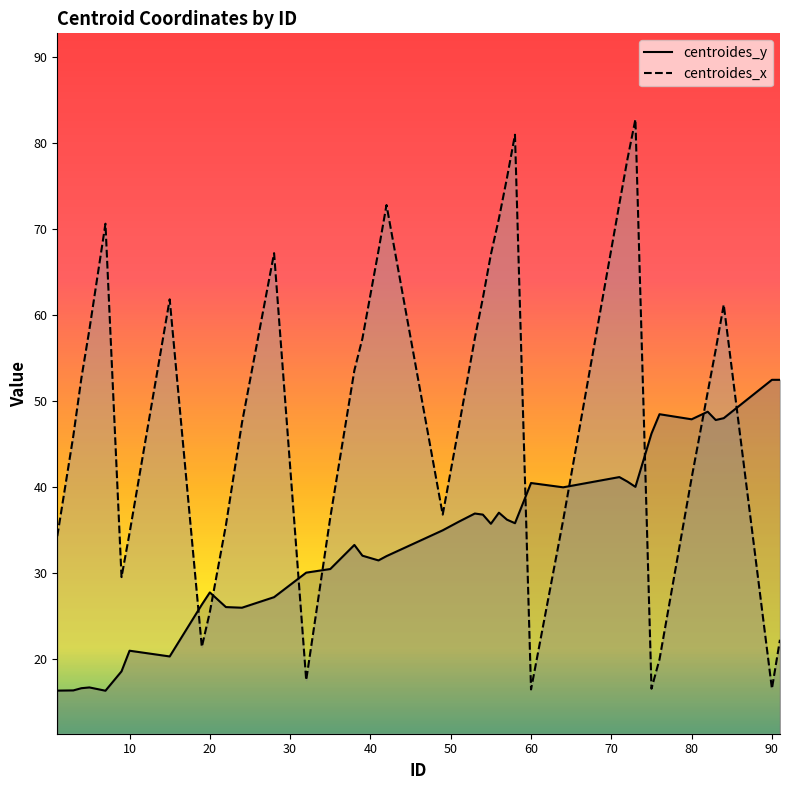

What is the total value across all series at 90?

69.1